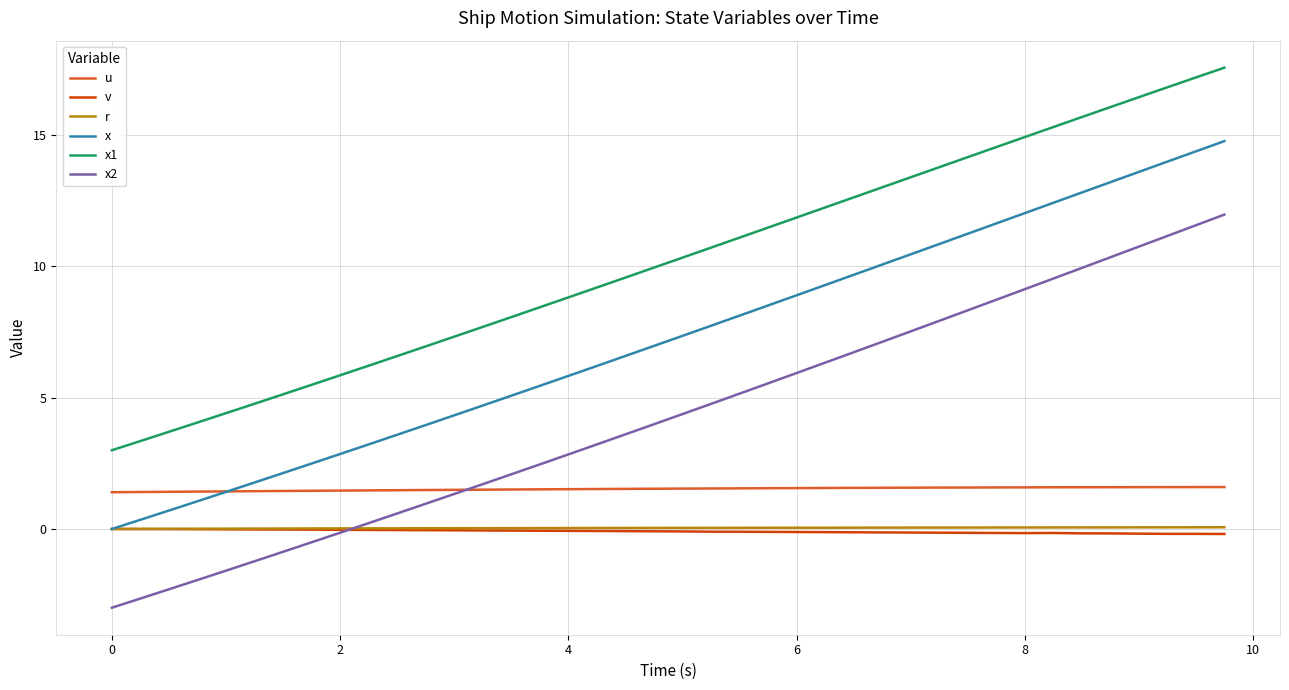

What are all the series names shown in the legend?

u, v, r, x, x1, x2